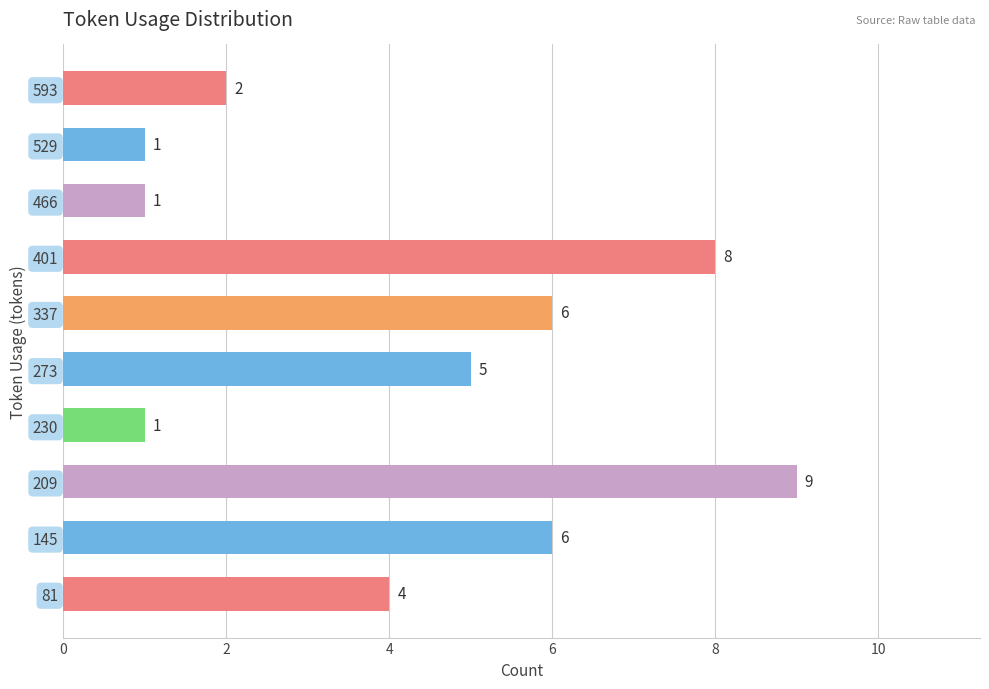

Which has a higher value, 401 or 209?

209